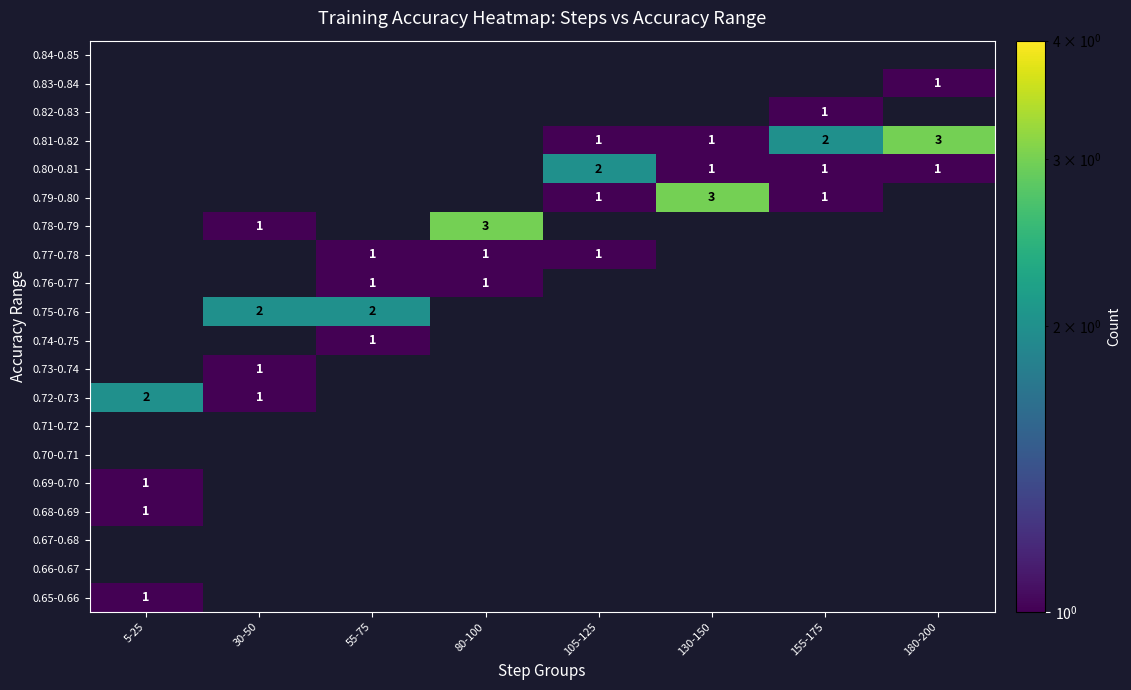

At how many categories does at least one series exceed 2?

3